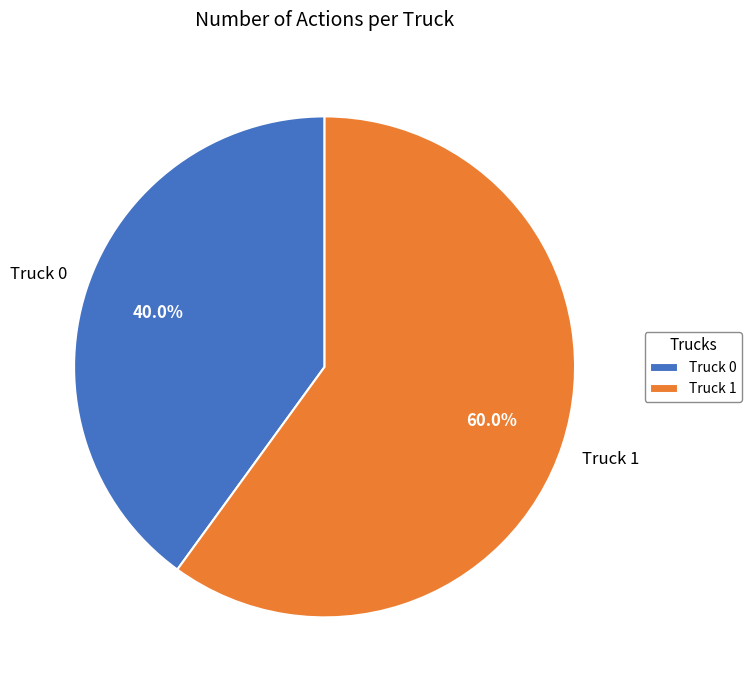

Is it true that Truck 1 is 60% of the pie?

True